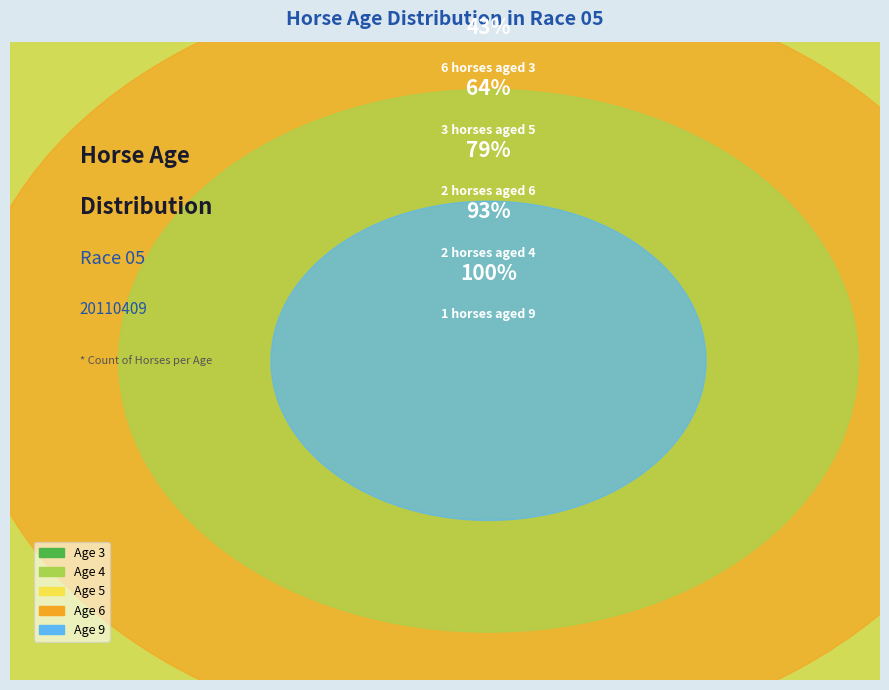

How much of the chart is everything except Age 4?

85.7%